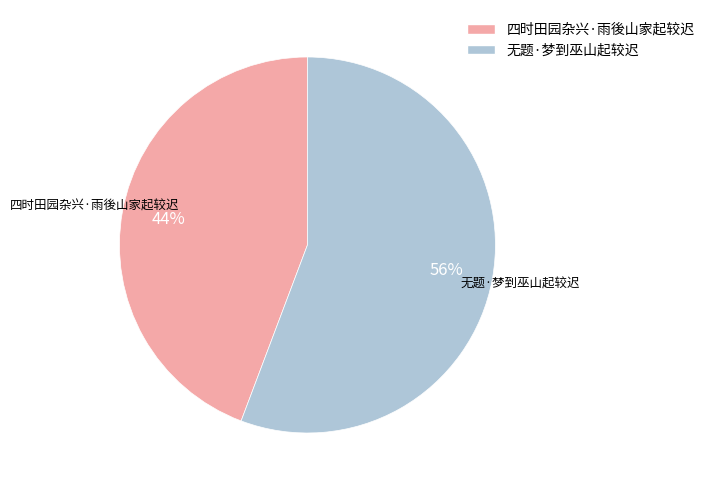

Is 无题·梦到巫山起较迟 the majority of the pie?

Yes